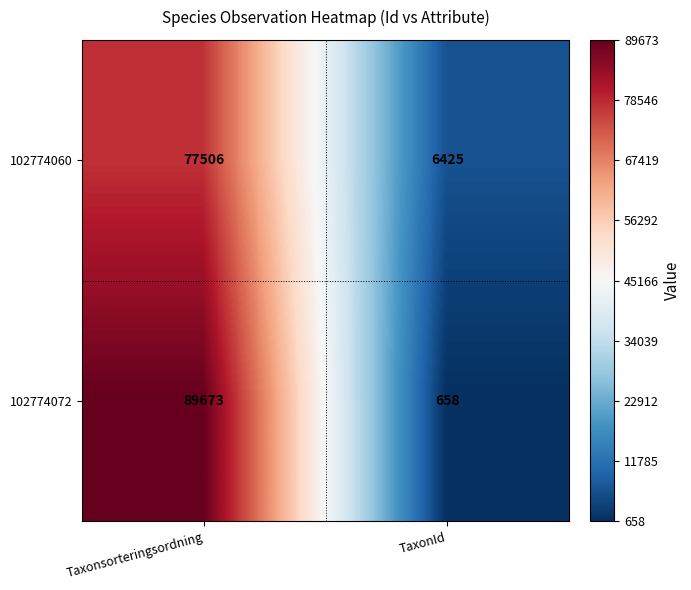

True or false: 102774072 has a value of 892 at TaxonId.

False